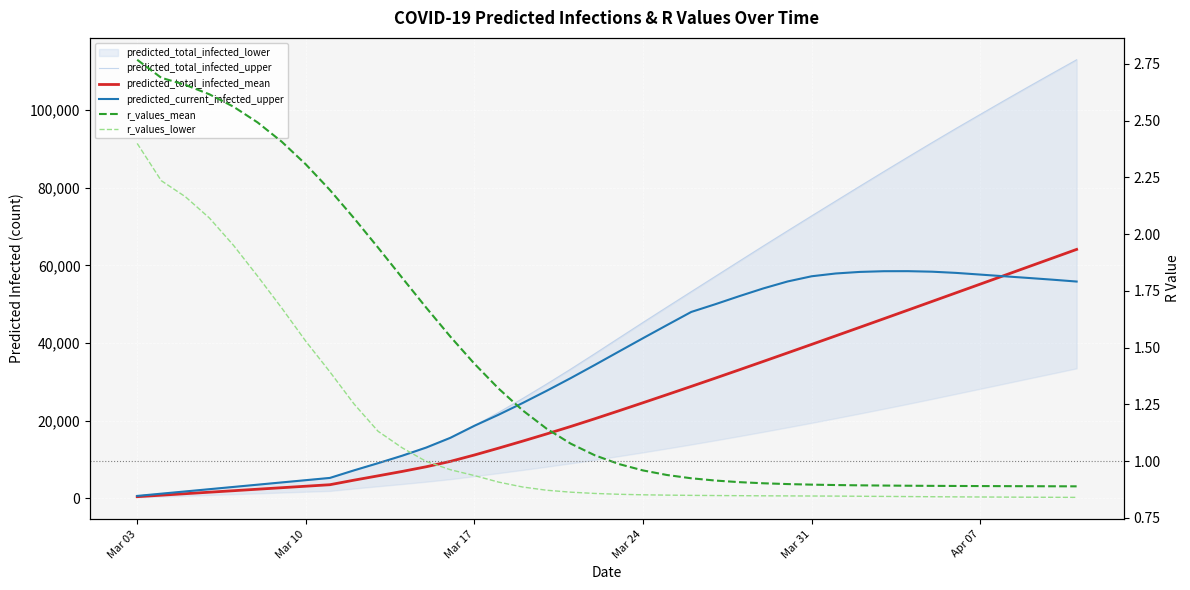

What is the average value of the predicted_total_infected_mean series?

25198.8